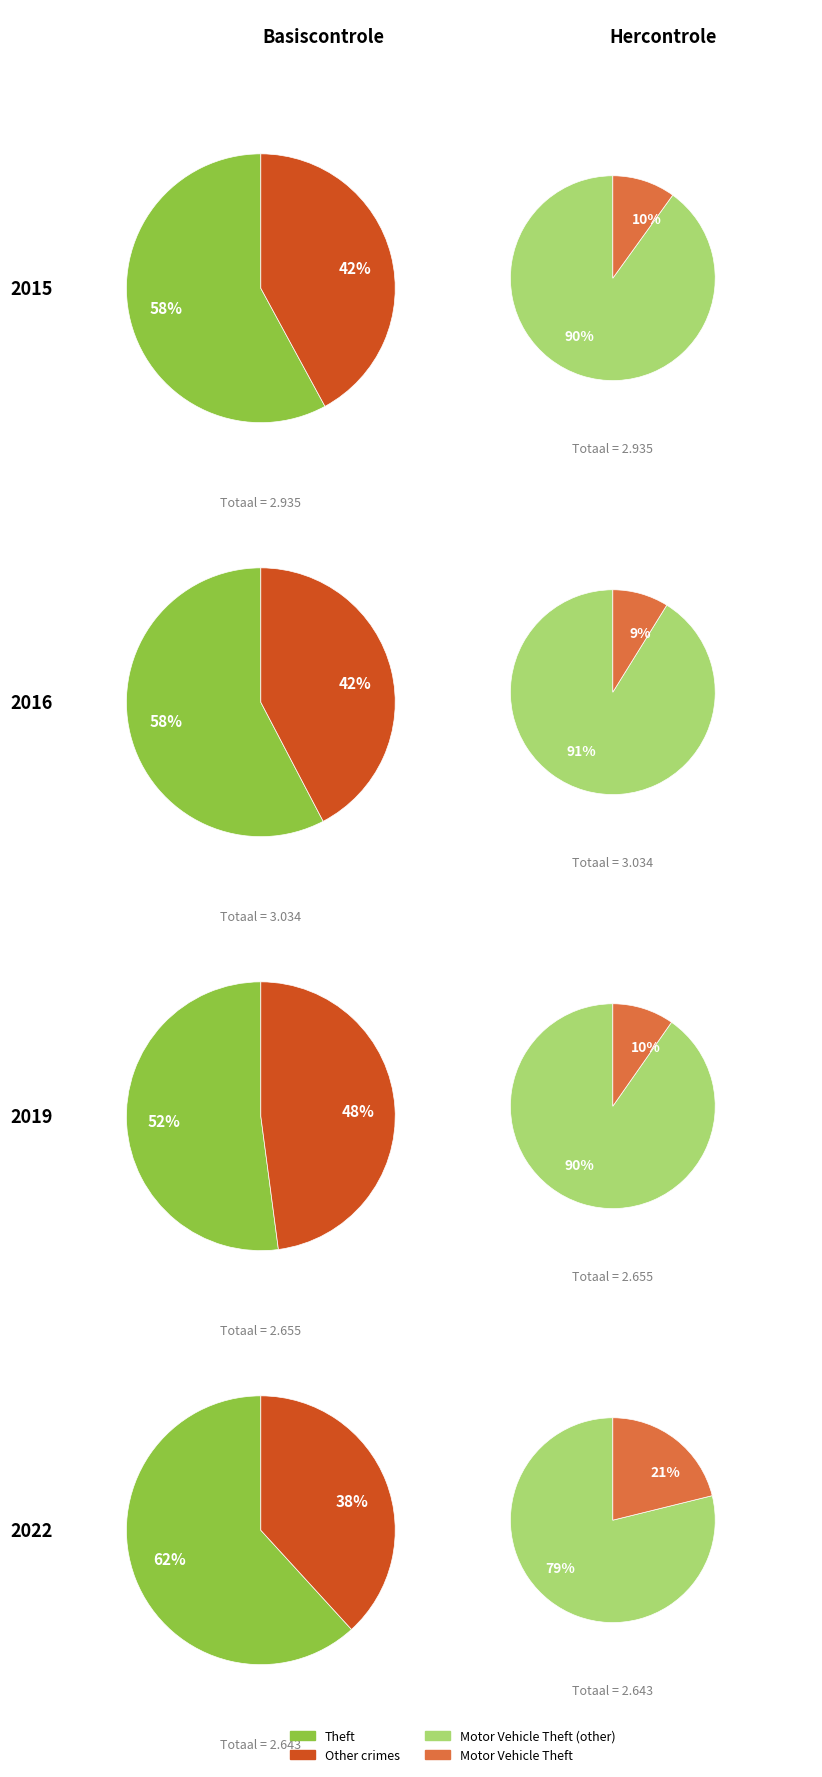

To the nearest percent, what portion does Motor Vehicle Theft represent?

21%